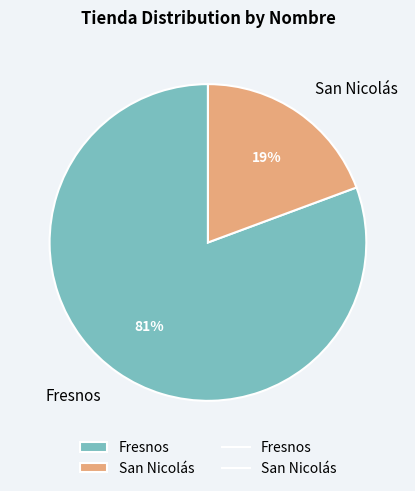

How many slices are in this pie chart?

2